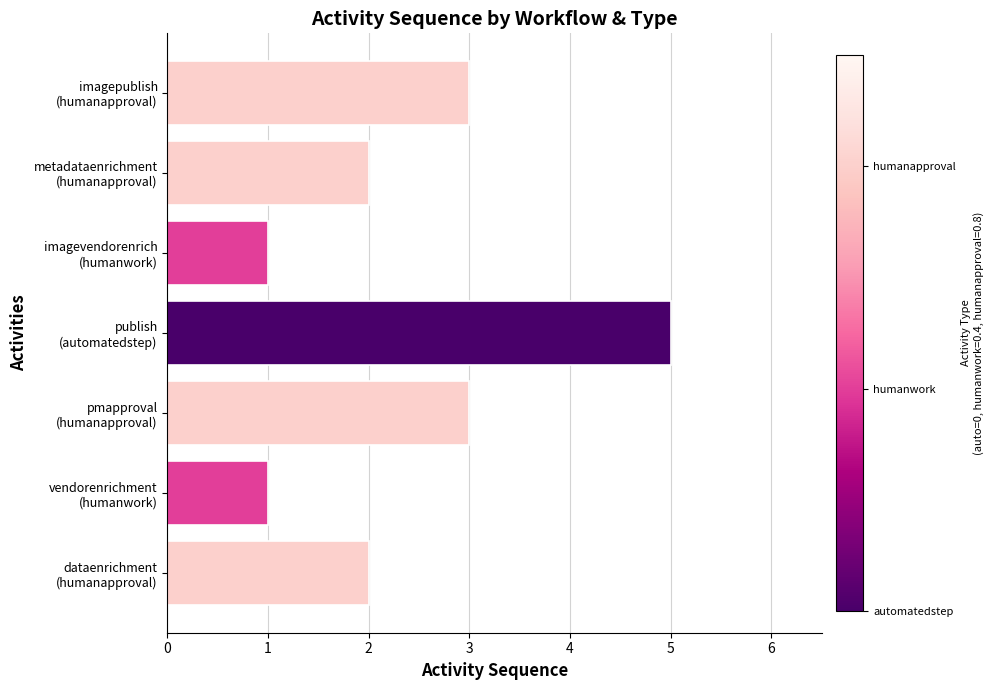

How many bars are there in total?

7